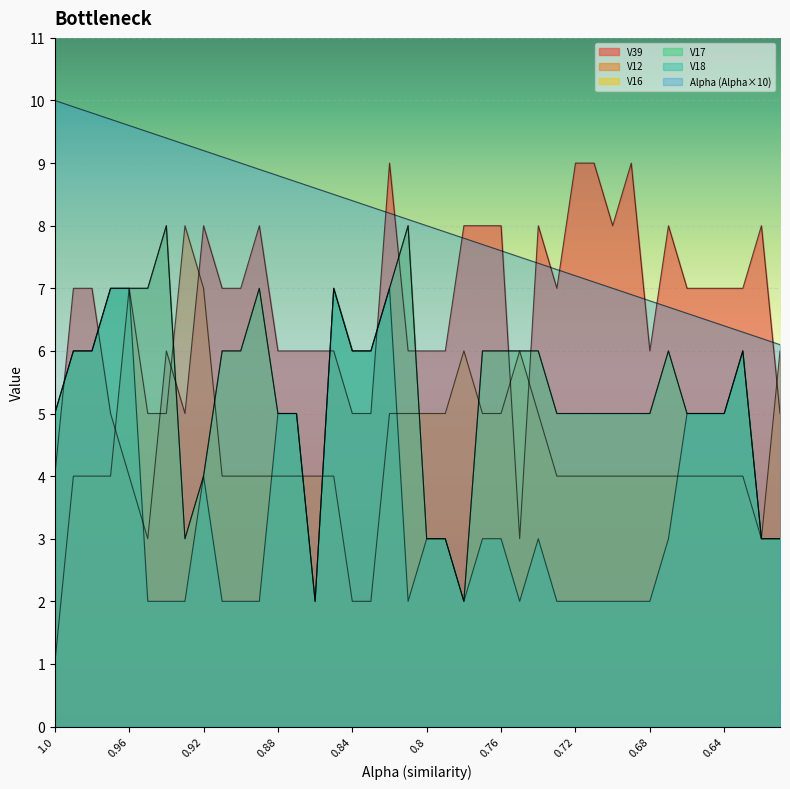

True or false: V39 and V16 intersect in this chart.

True